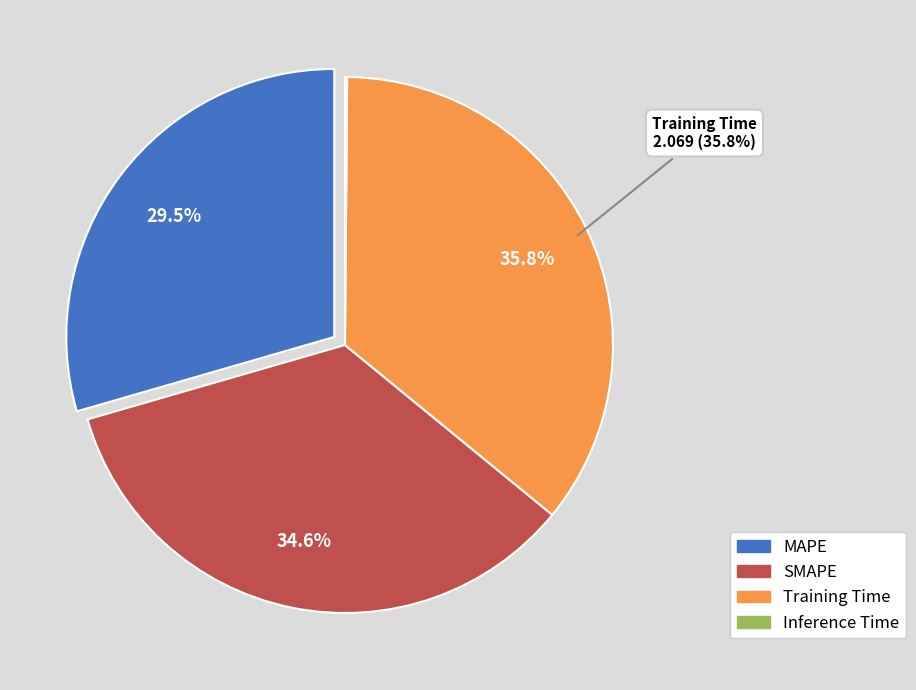

Does any single category account for the majority?

No